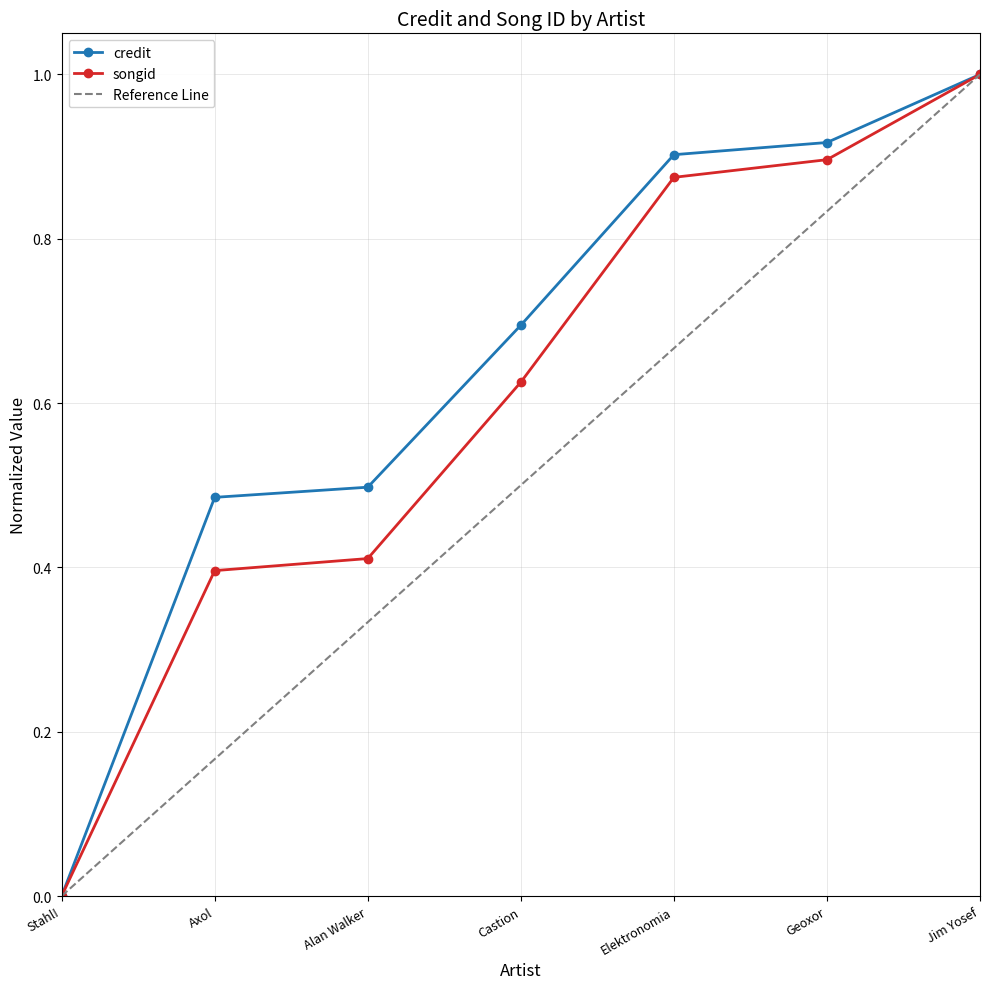

What is the sum of all credit values?

4.5